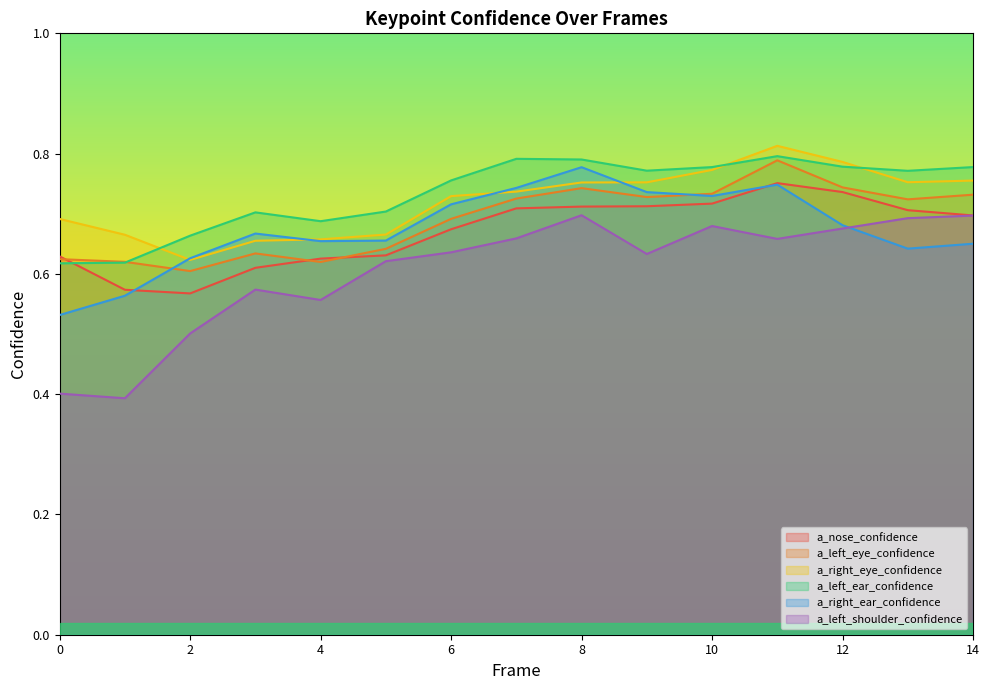

How many times do a_nose_confidence and a_left_ear_confidence cross each other?

1